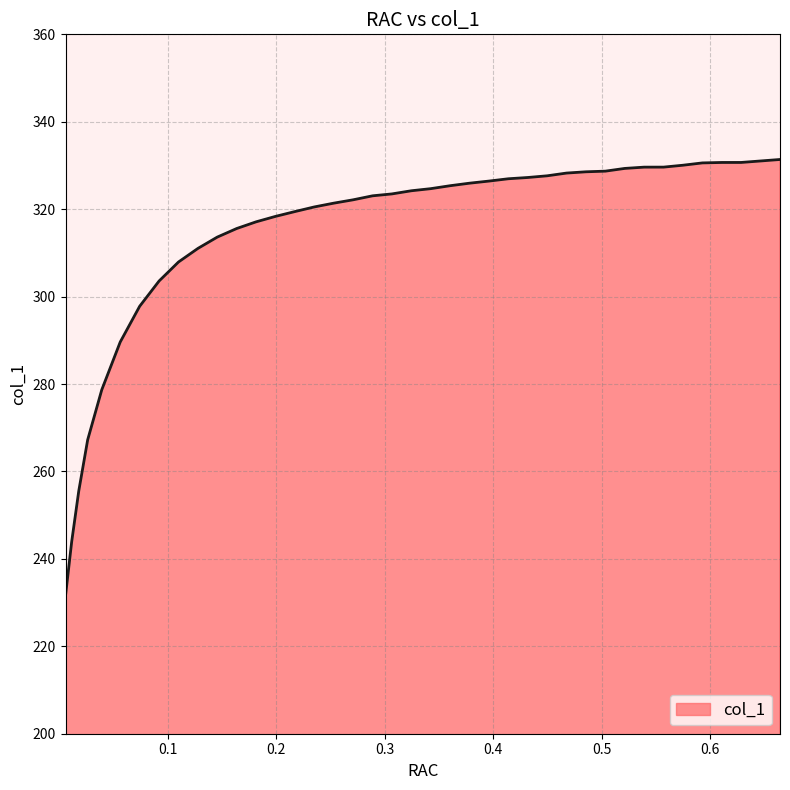

What is the smallest value displayed?

231.6